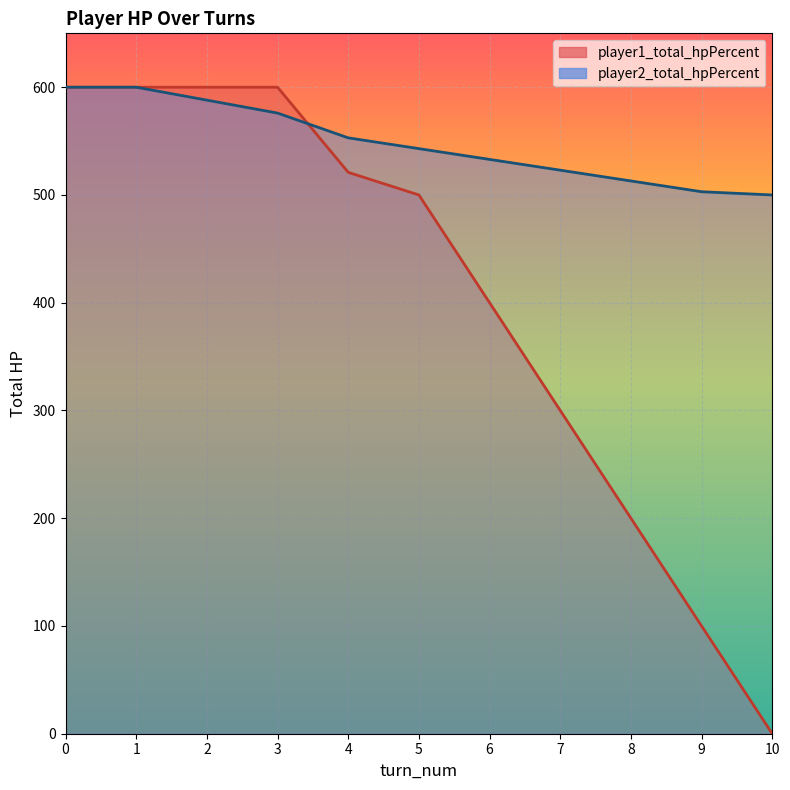

How many lines are shown in the chart?

2